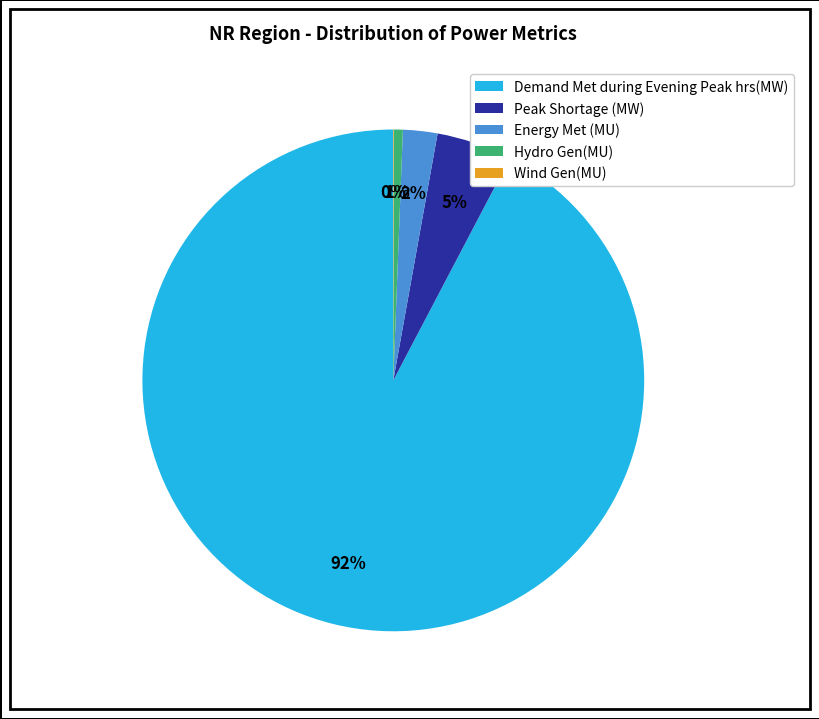

Between Energy Met (MU) and Peak Shortage (MW), which is larger?

Peak Shortage (MW)